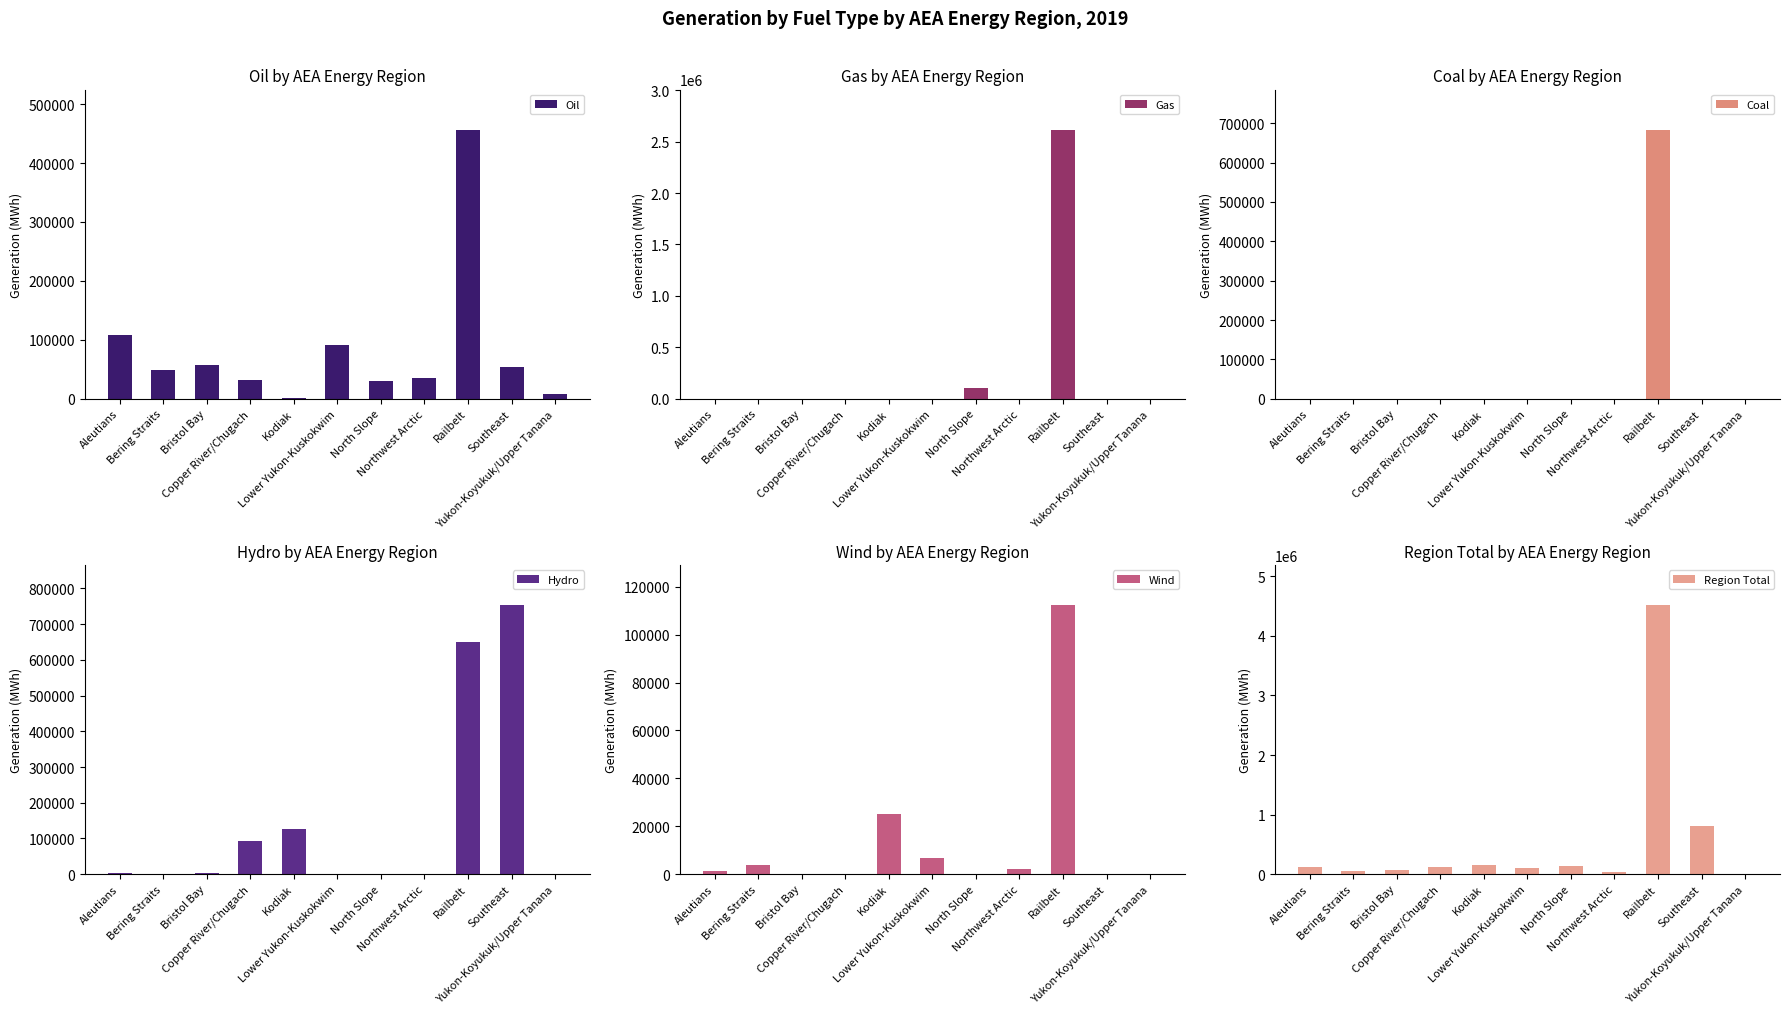

Does the chart contain any negative values?

No